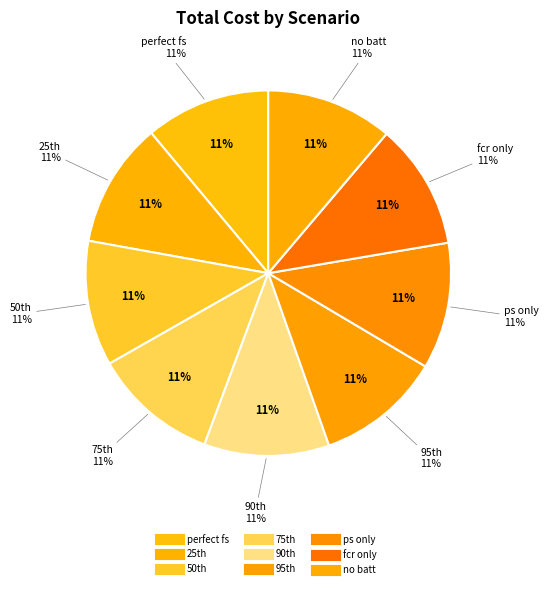

Between perfect fs and no batt, which is larger?

no batt